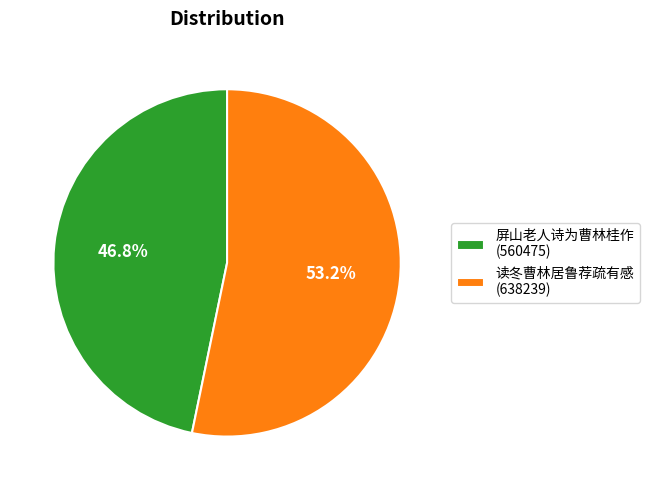

Is it true that 屏山老人诗为曹林桂作 is 57% of the pie?

False